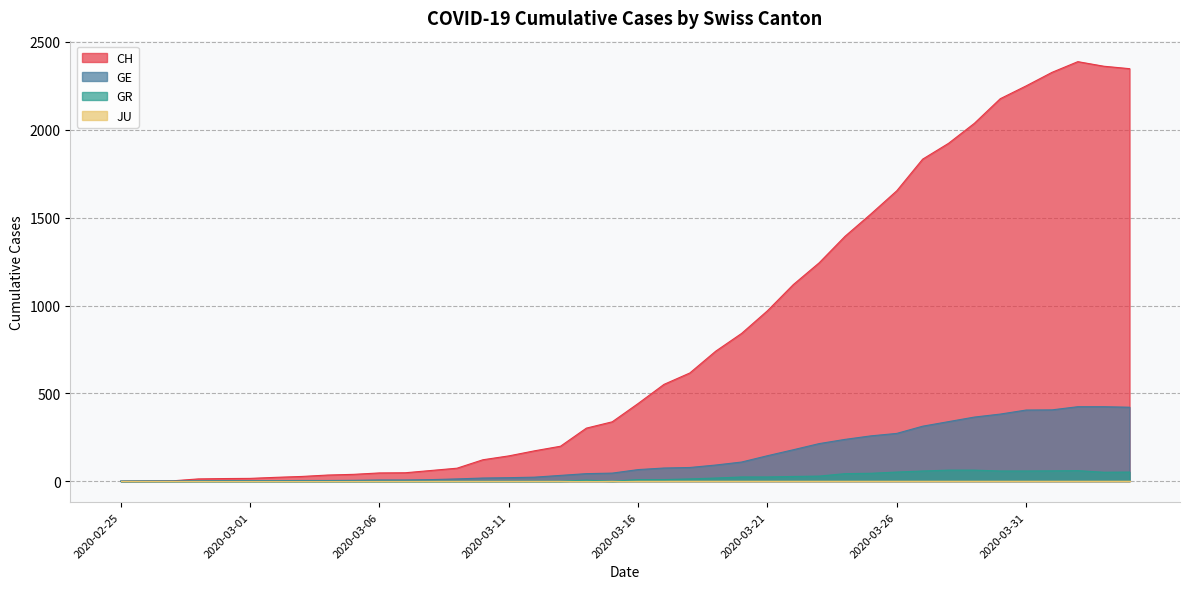

What is the highest value of the CH series?

2388